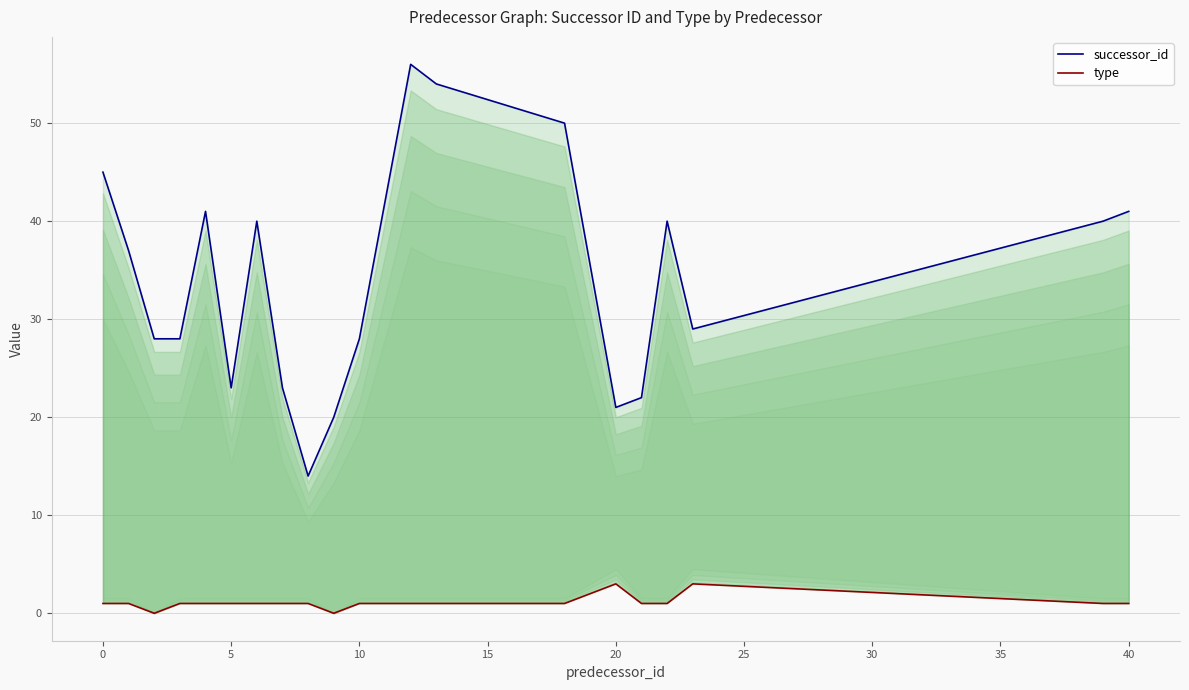

What is the average value of the type series?

1